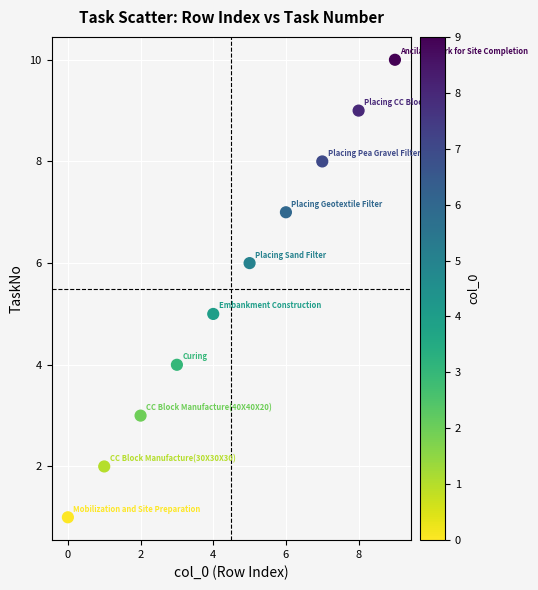

What is the average Y value?

6